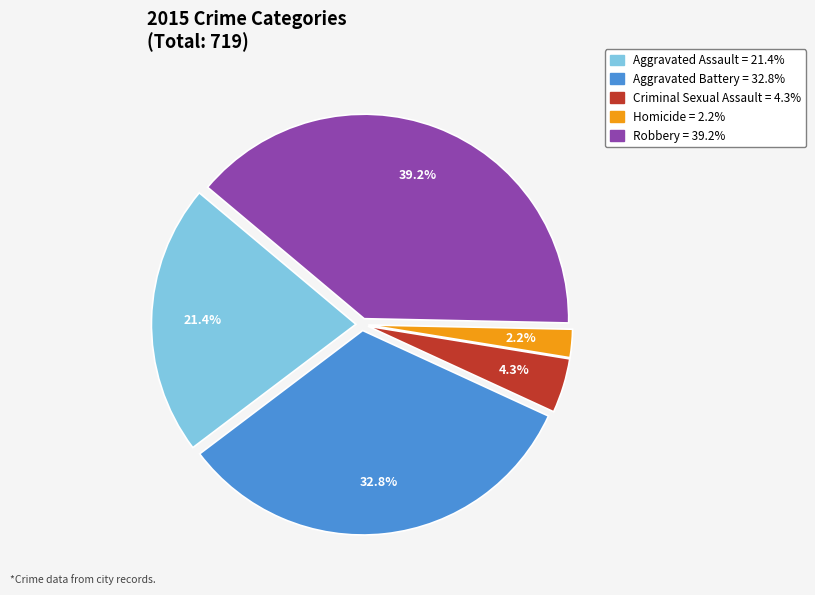

Combined, what portion of the pie is Aggravated Battery and Homicide?

35.0%